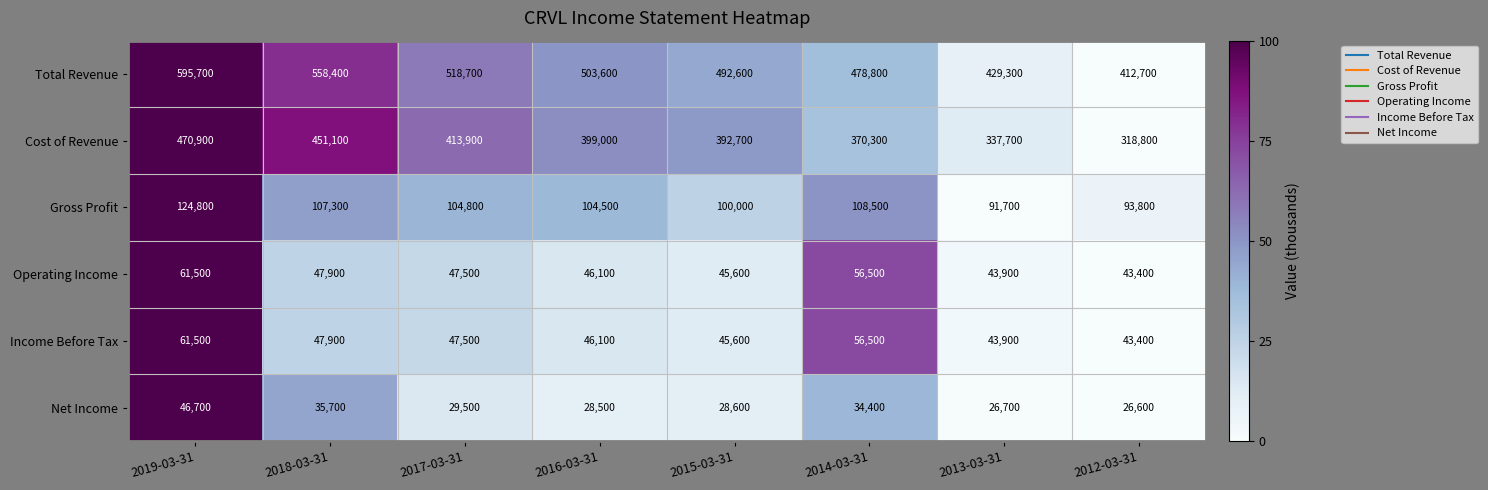

At which label is Income Before Tax closest to 52450?

2014-03-31